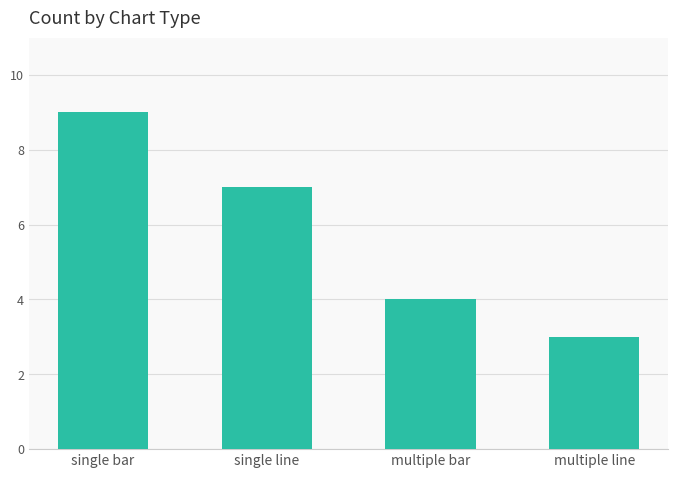

What is the change in value from single bar to multiple bar?

-5